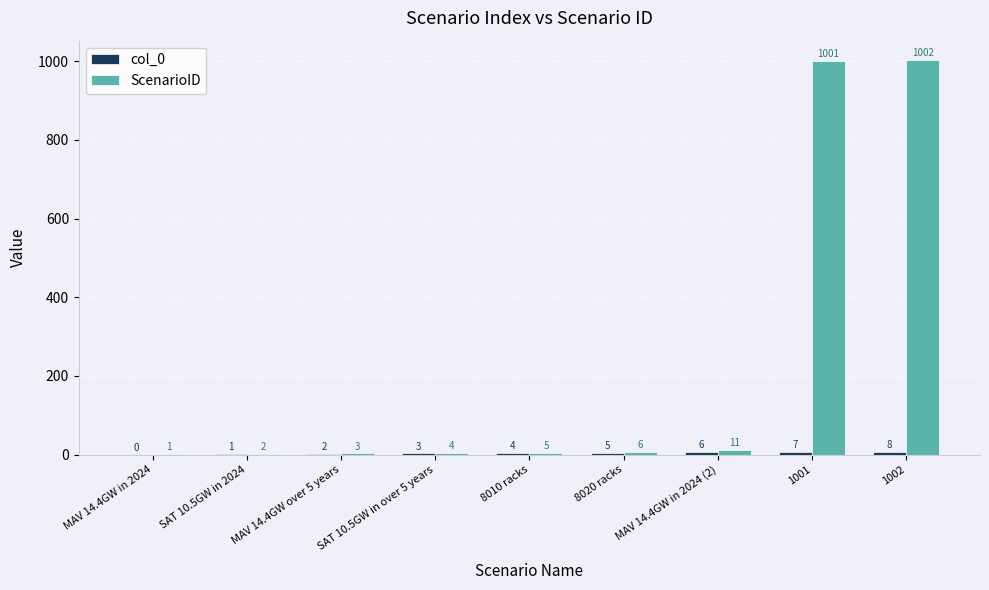

Which label corresponds to the largest value in the chart?

1002